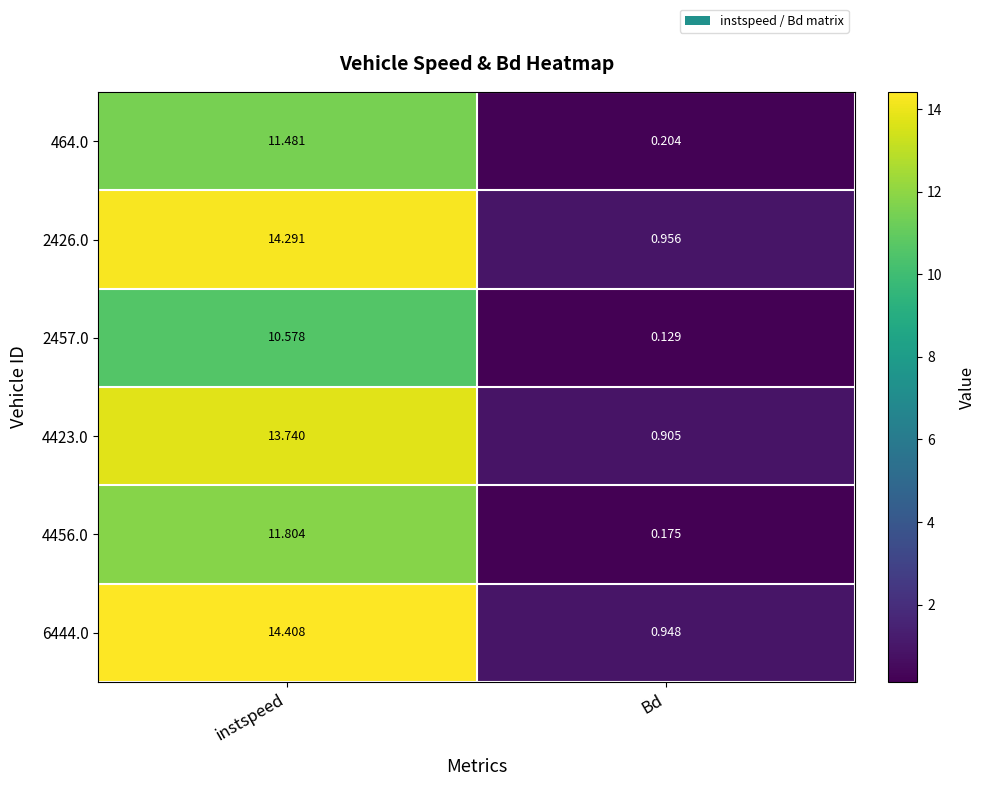

At which category does the chart reach its peak across all series?

instspeed